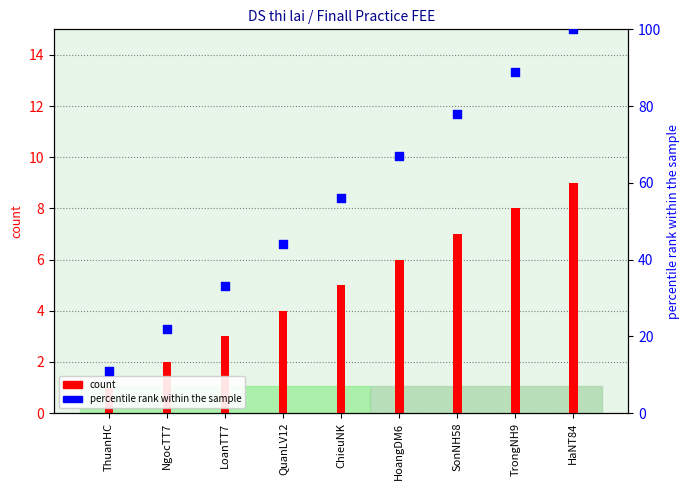

At which category is the sum across all series the highest?

HaNT84